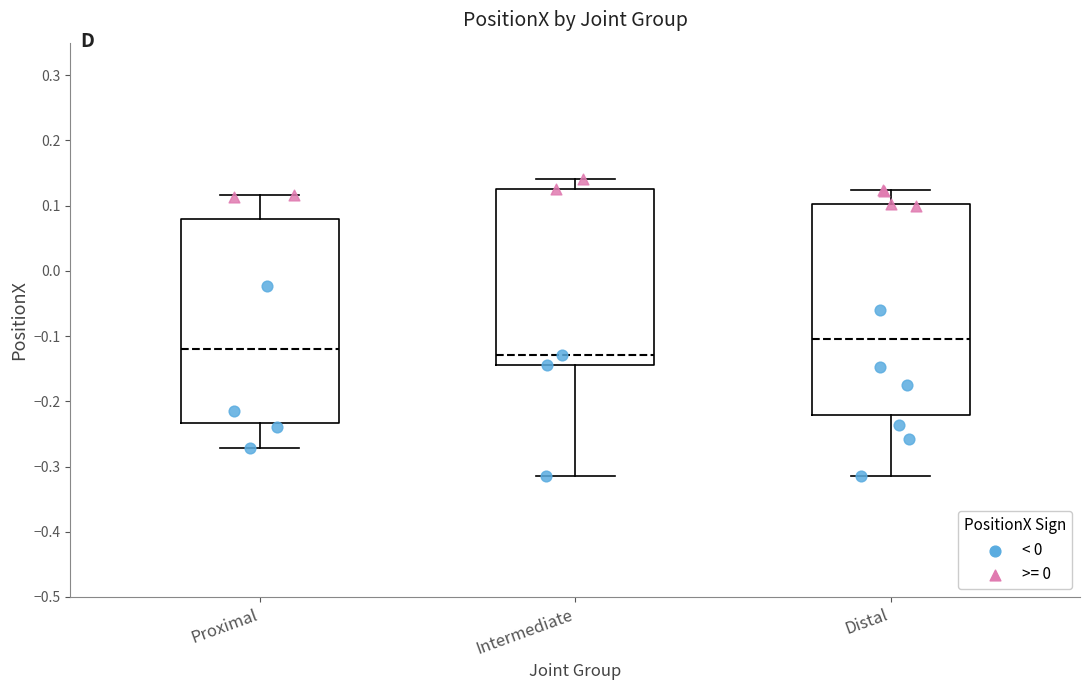

Reading left to right, transcribe this box plot: for each box, give where its median line is, the range the box spans, and where its two whiskers end, as read against the y-axis. The values are not printed on the chart, so give them approximately, as read against the axis.

Proximal: median -0.12, box -0.23 to 0.08, whiskers -0.27 to 0.12
Intermediate: median -0.13, box -0.14 to 0.13, whiskers -0.31 to 0.14
Distal: median -0.10, box -0.22 to 0.10, whiskers -0.32 to 0.12